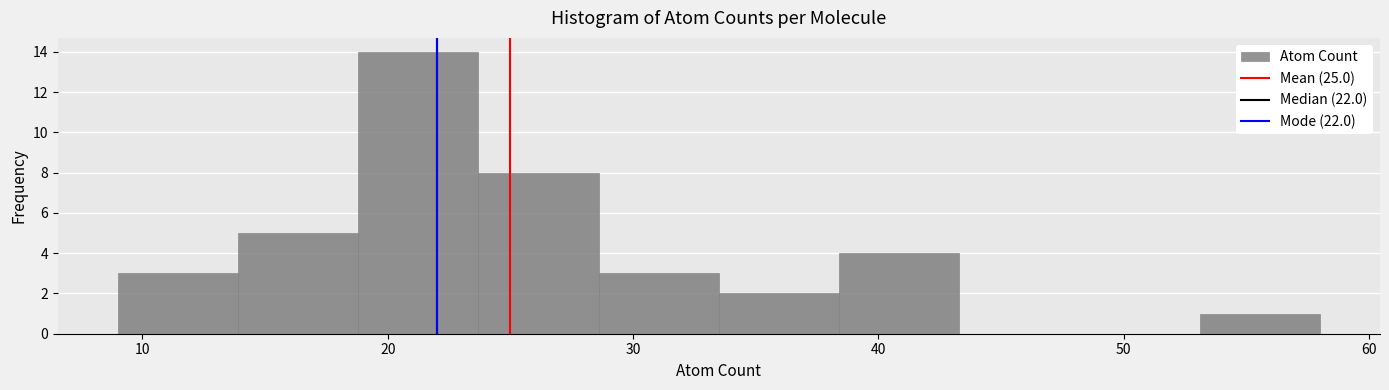

Over which range of the x-axis is the bar tallest?

18.8 to 23.7